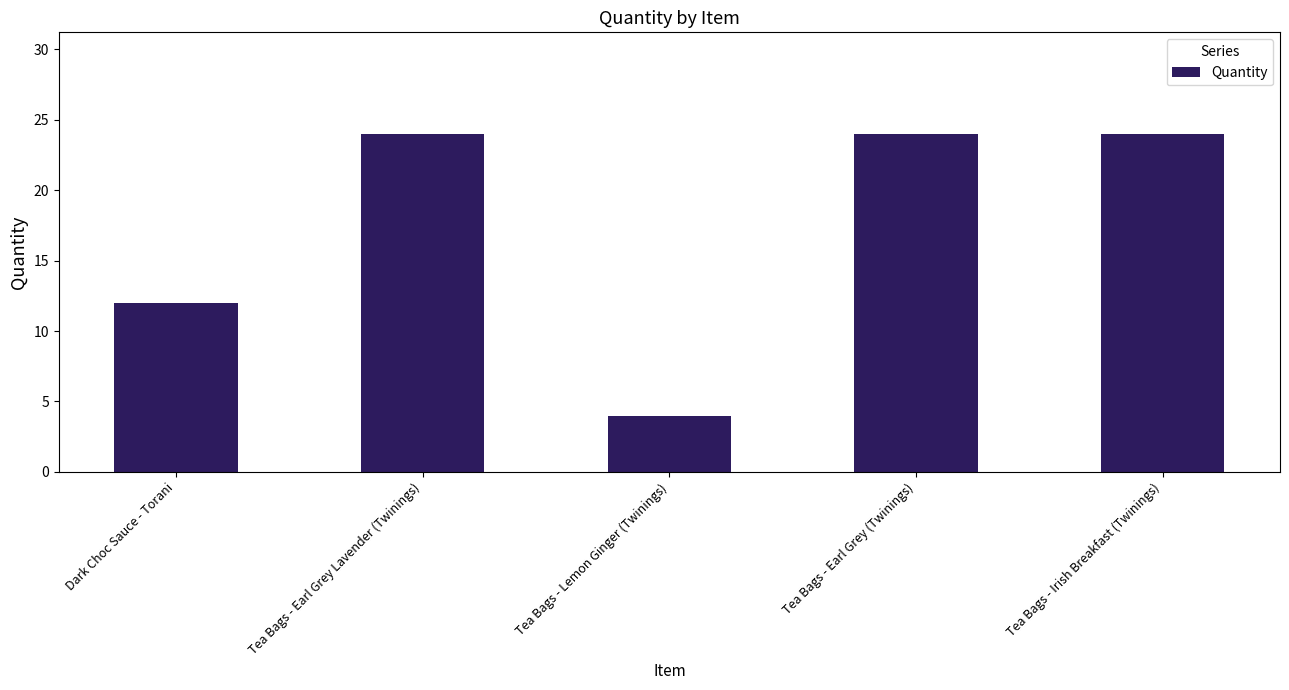

Reading left to right, transcribe all the data shown in this chart.

12	24	4	24	24